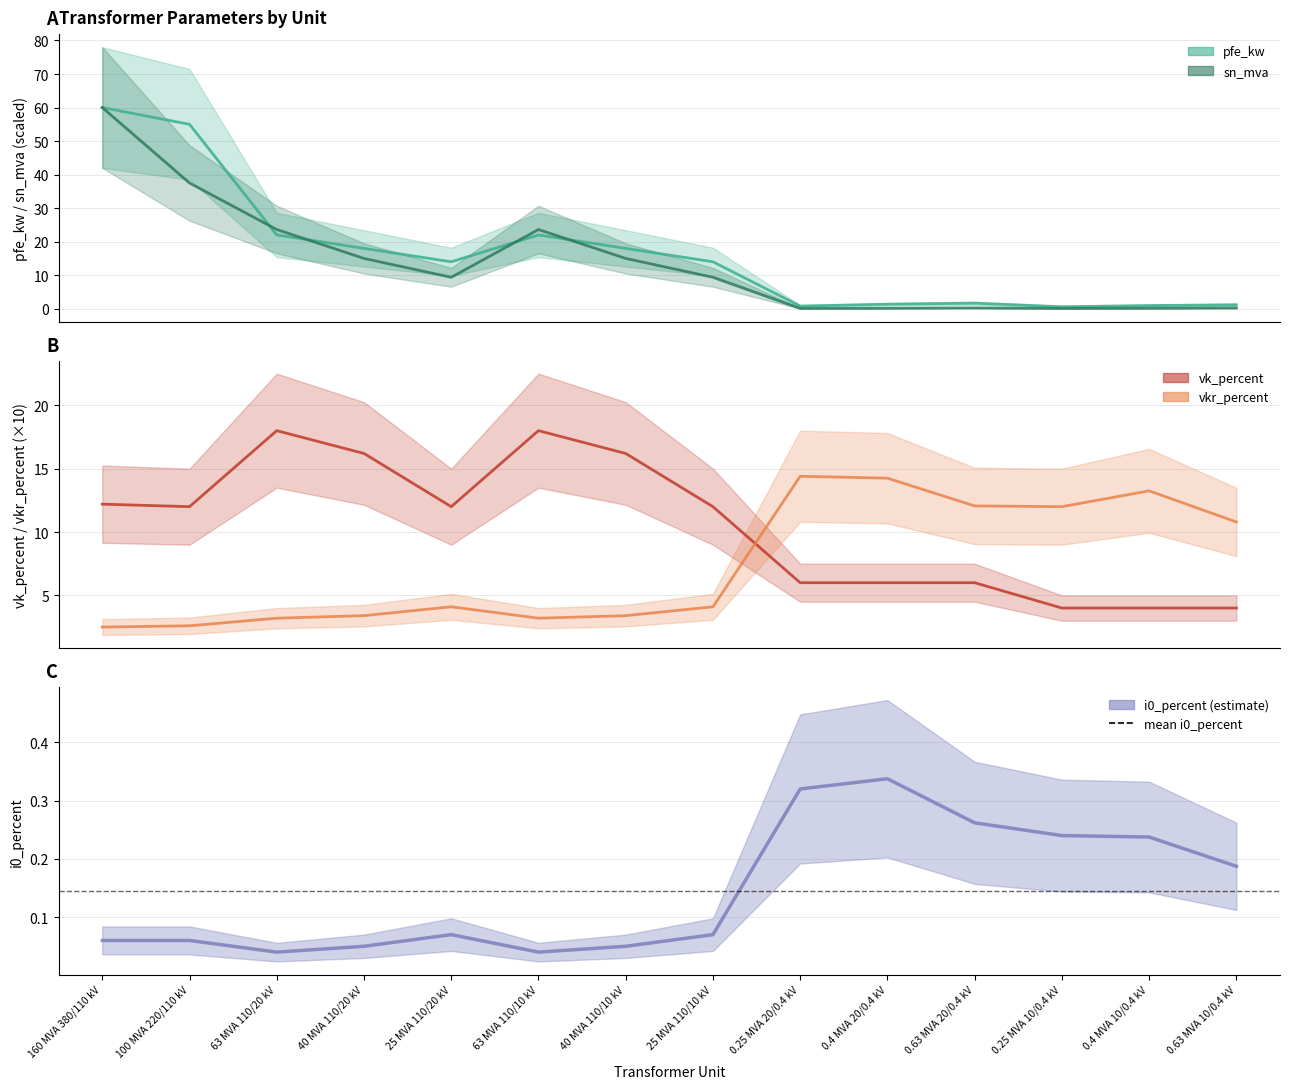

Reading left to right, what are all the values shown in this chart?

pfe_kw: 60.0	55.0	22.0	18.0	14.0	22.0	18.0	14.0	0.8	1.4	1.6	0.6	0.9	1.2
vkr_percent: 2.5	2.6	3.2	3.4	4.1	3.2	3.4	4.1	14.4	14.2	12.1	12.0	13.2	10.8
i0_percent: 0.1	0.1	0.0	0.1	0.1	0.0	0.1	0.1	0.3	0.3	0.3	0.2	0.2	0.2
sn_mva: 60.0	37.5	23.6	15.0	9.4	23.6	15.0	9.4	0.1	0.1	0.2	0.1	0.1	0.2
vk_percent: 12.2	12.0	18.0	16.2	12.0	18.0	16.2	12.0	6.0	6.0	6.0	4.0	4.0	4.0